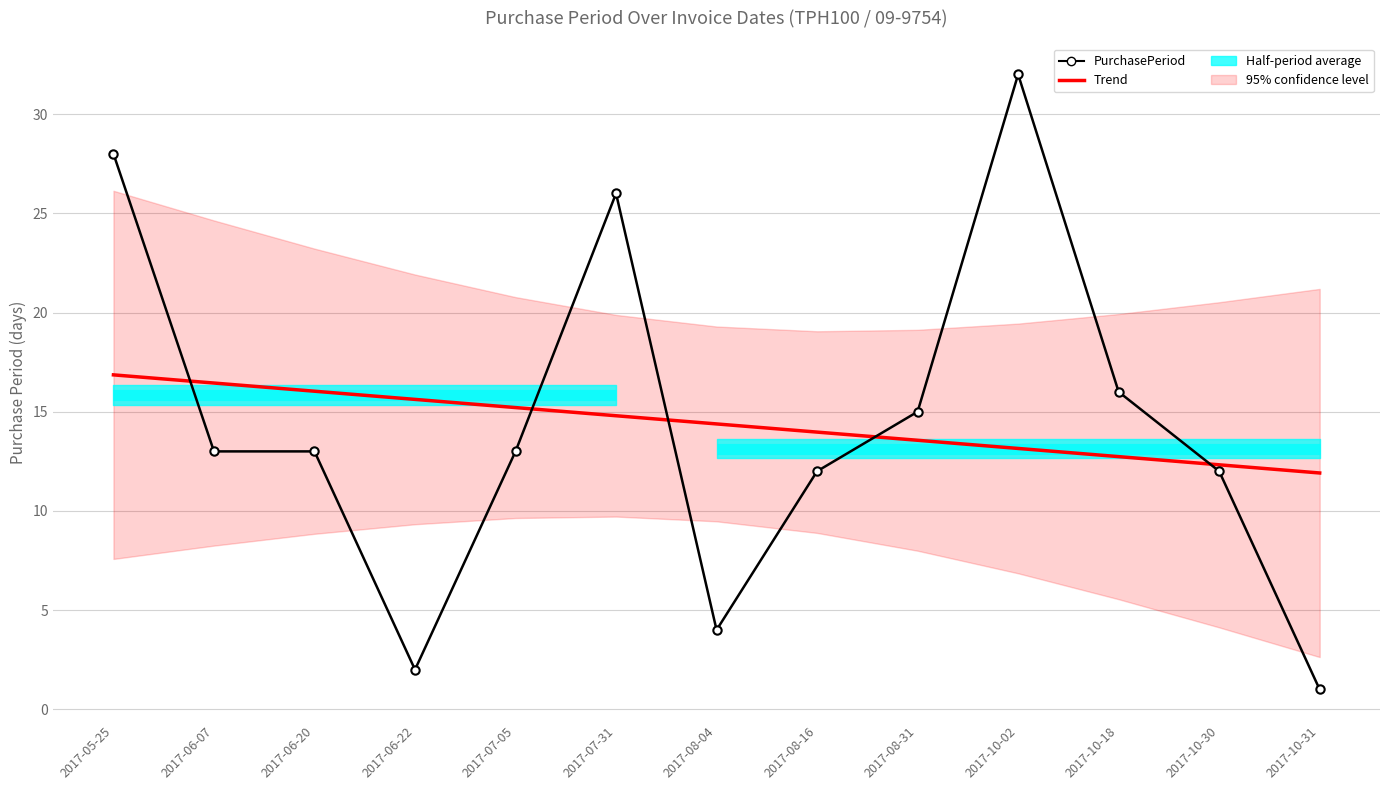

What is the label of the 3rd point from the right?

2017-10-18